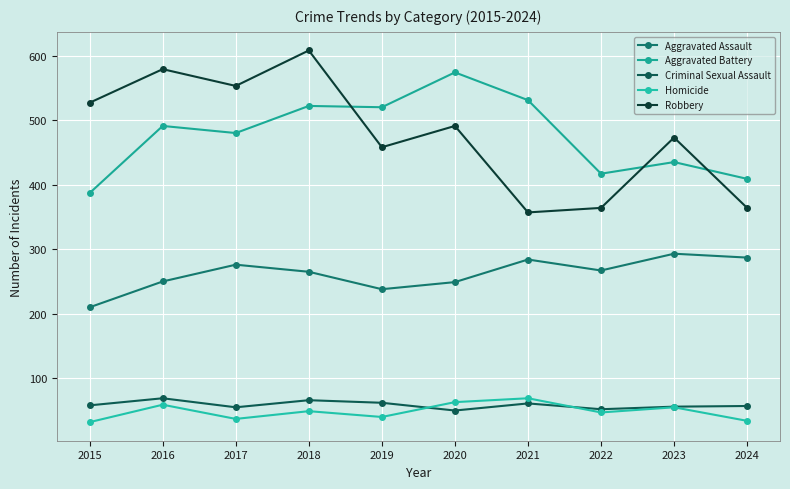

What are all the series names shown in the legend?

Aggravated Assault, Aggravated Battery, Criminal Sexual Assault, Homicide, Robbery